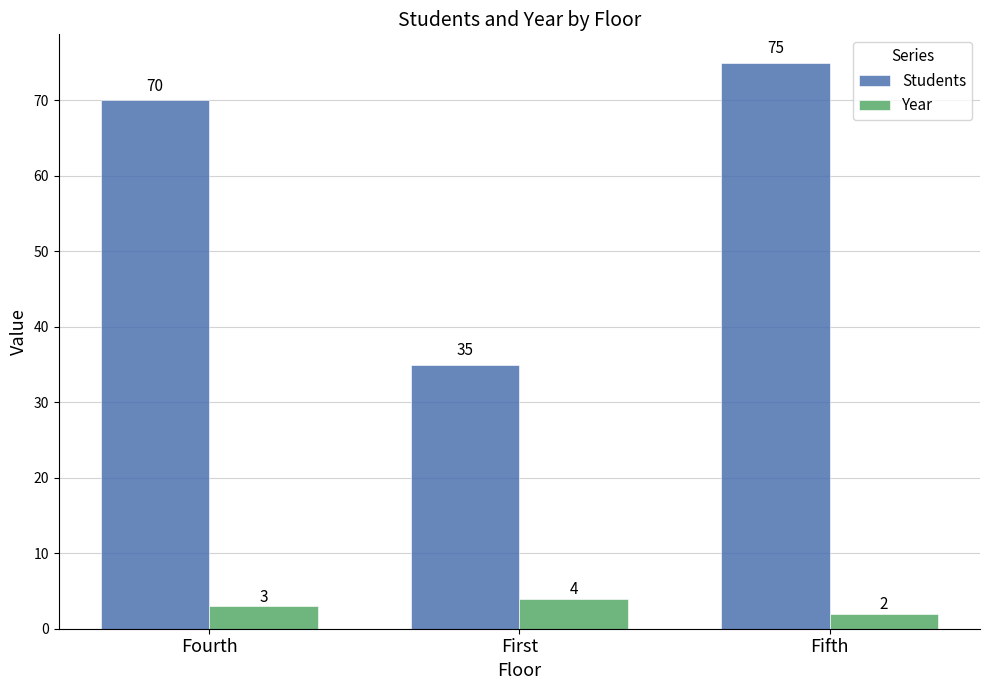

Where is Year nearest to the value 3?

Fourth